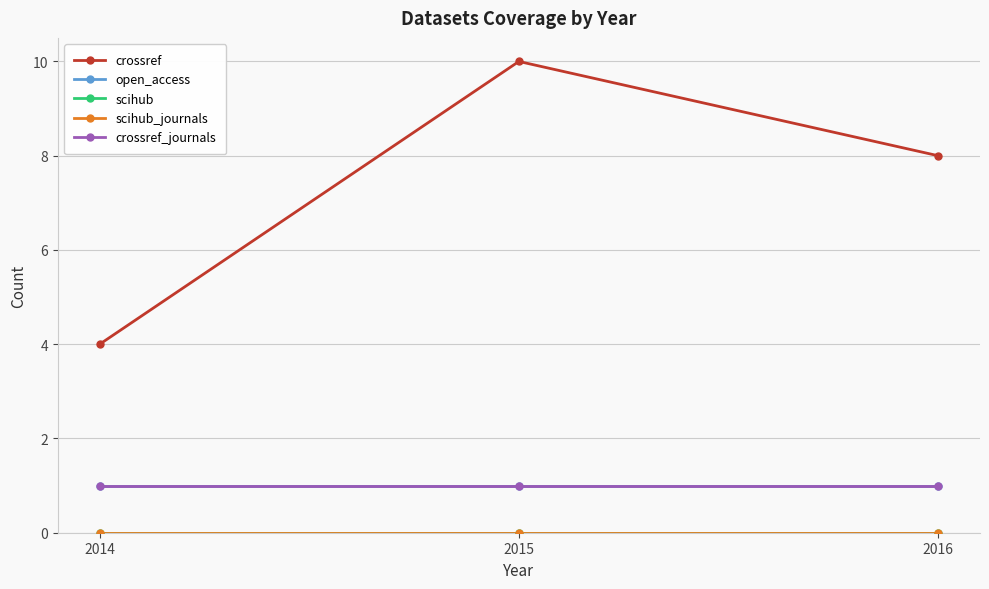

Does the chart have visible grid lines?

Yes